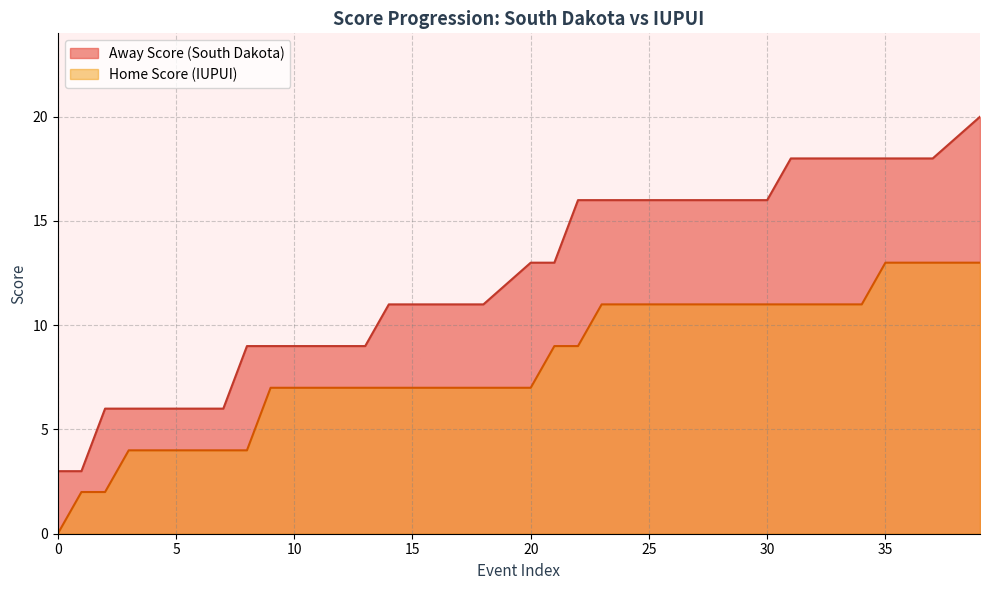

What is the value of the Home Score point at the 23rd from the left?

9